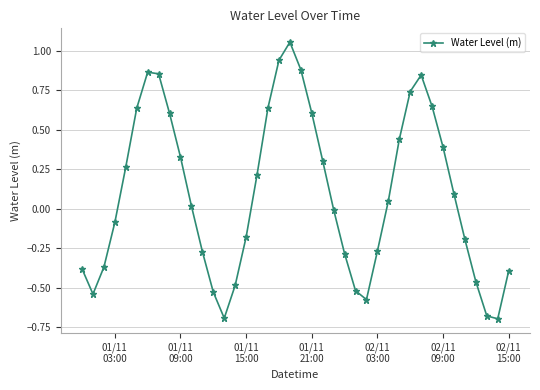

True or false: the data has more than 2 interior local peaks.

True